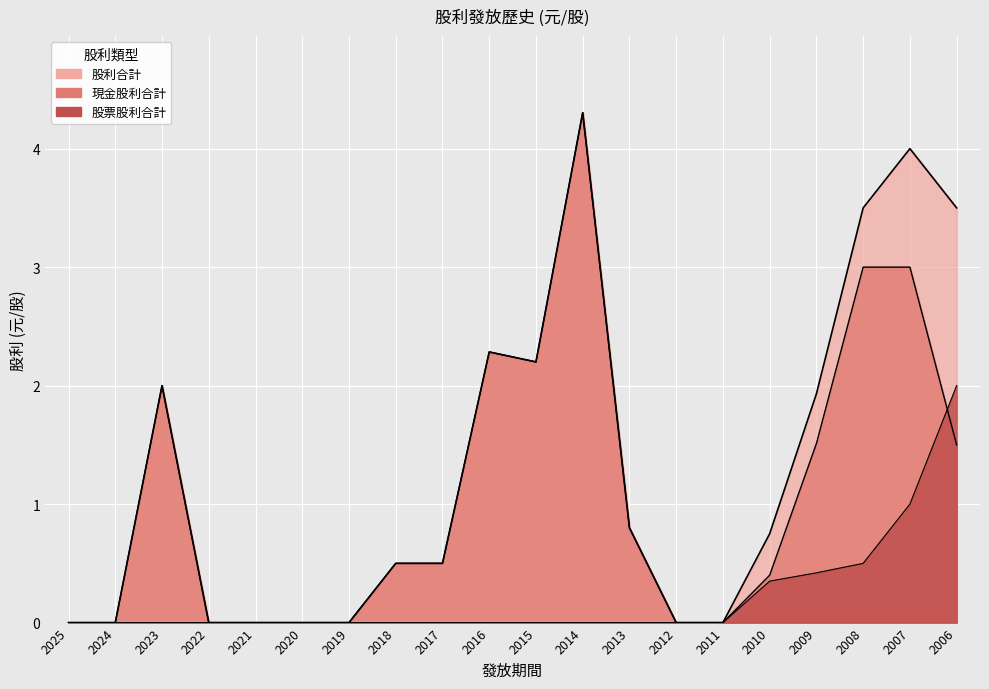

List the series in order of their peak value, lowest first.

股票股利合計, 現金股利合計, 股利合計